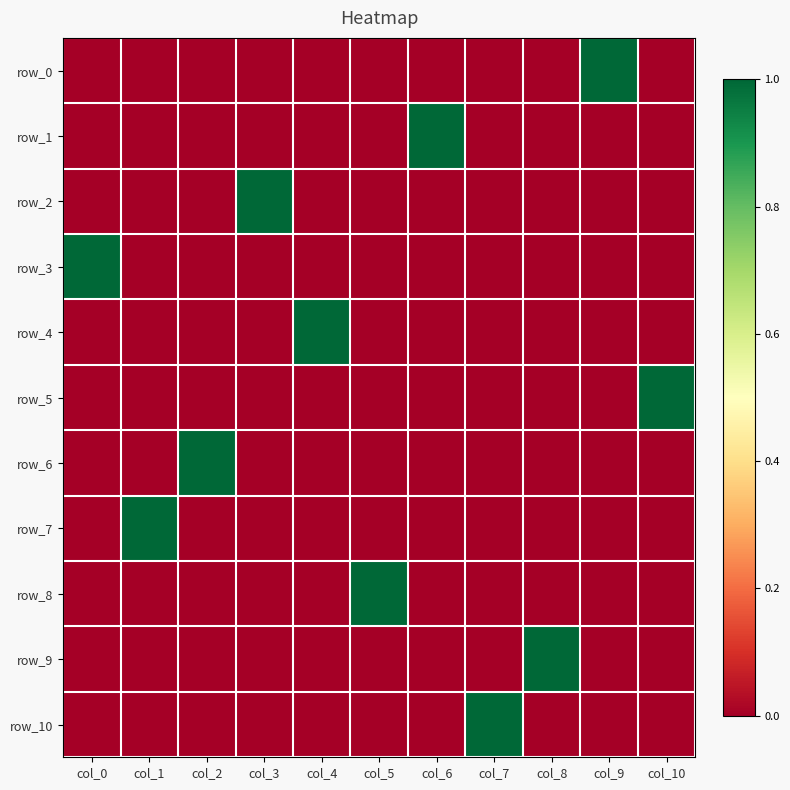

Which series has the widest spread of values?

row_0